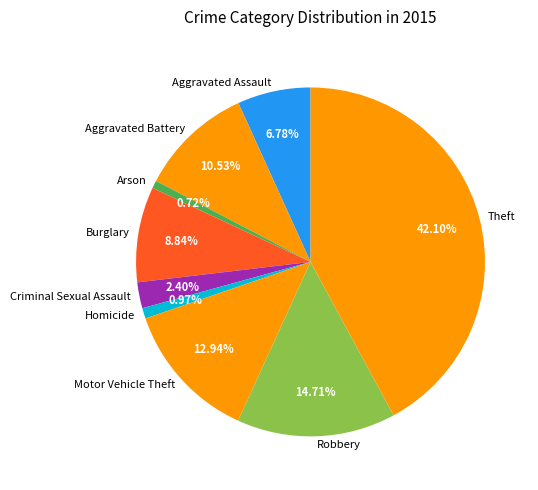

How many slices are in this pie chart?

9